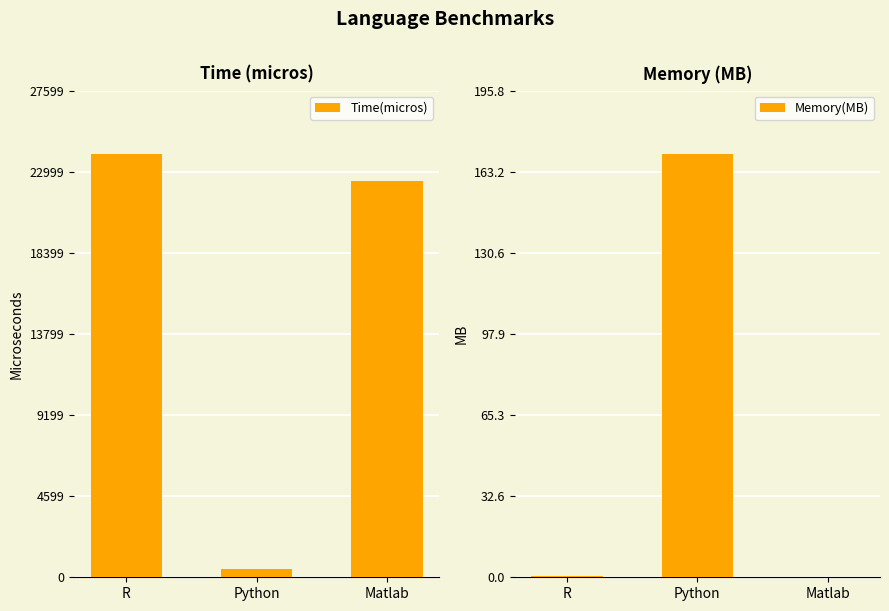

How many data points does each series have?

3